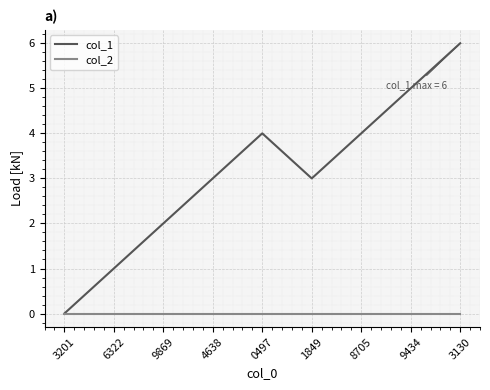

Which series has the largest total across all categories?

col_1